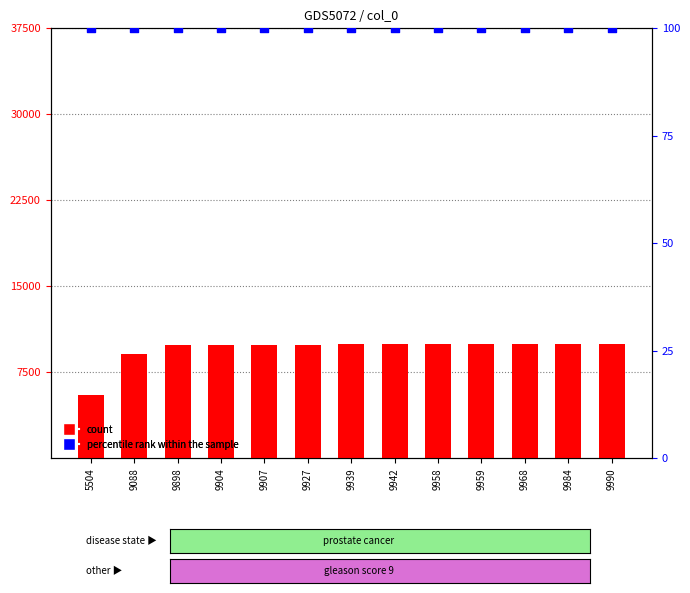

What are all the series names shown in the legend?

count, percentile rank within the sample